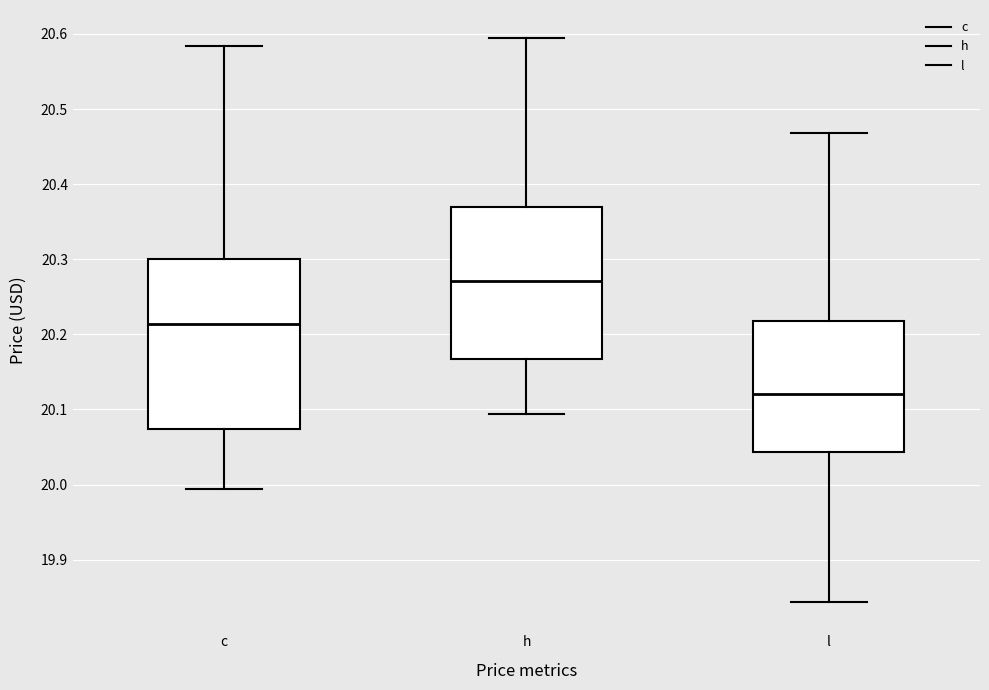

Where is the upper edge of the box for c on the y-axis? The values are not printed on the chart, so give them approximately, as read against the axis.

20.30